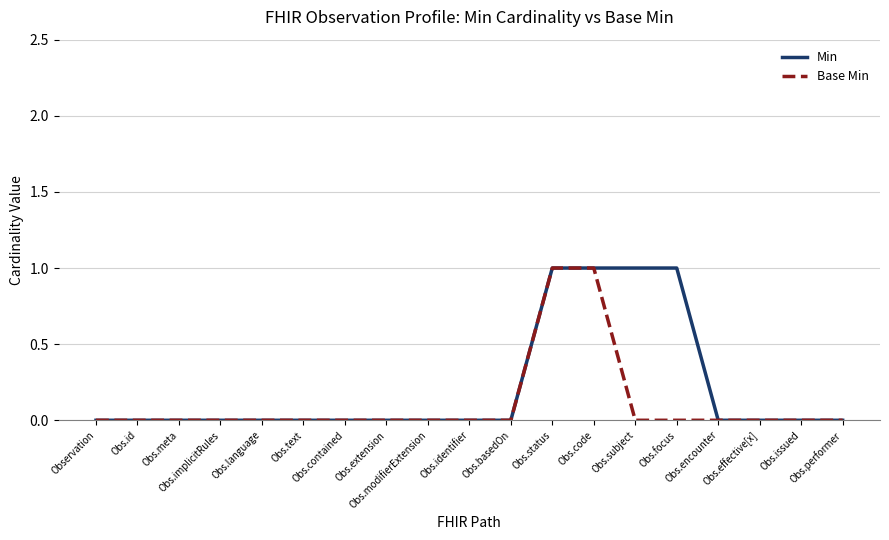

Rank the series by their average value, from lowest to highest.

Base Min, Min